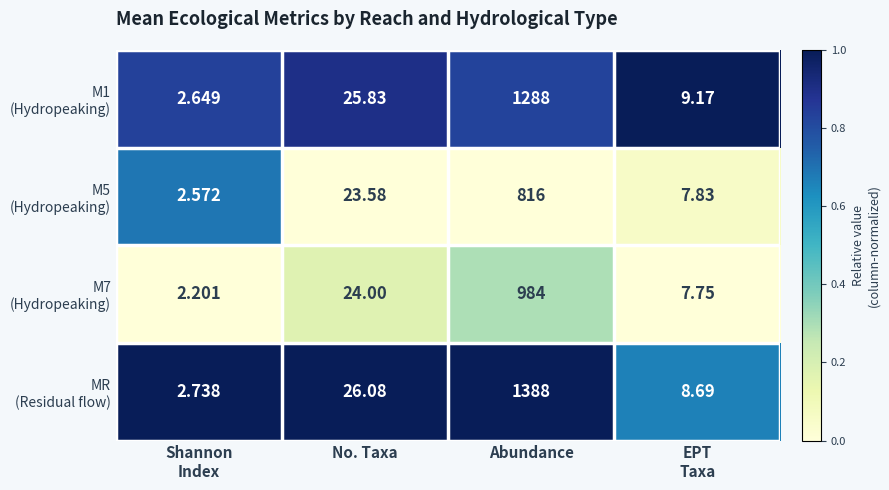

At which category is the sum across all series the highest?

Abundance